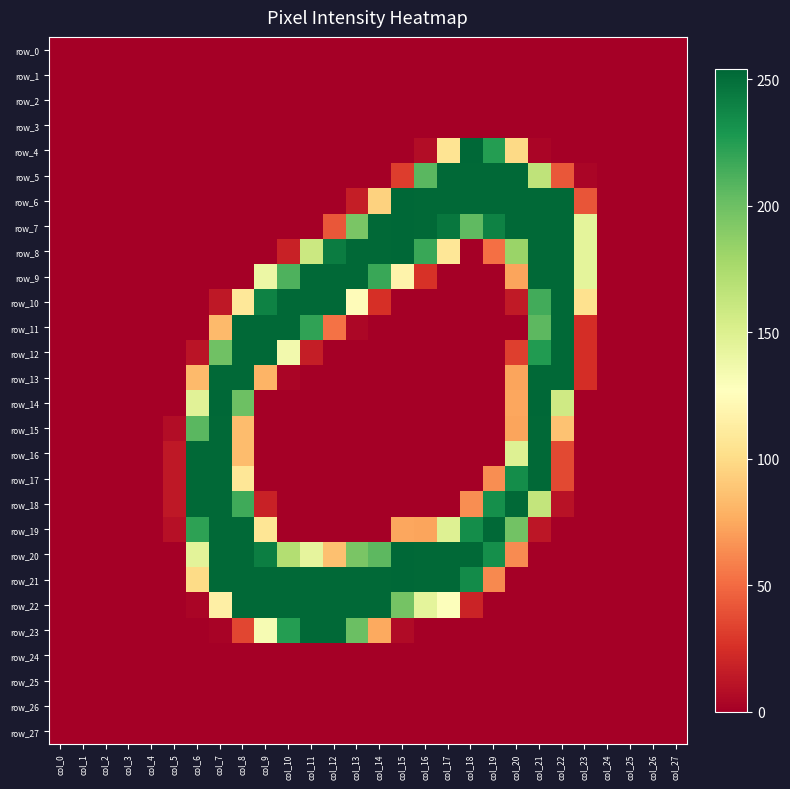

Rank the categories by row_23 value from highest to lowest.

col_11, col_12, col_10, col_13, col_9, col_14, col_8, col_15, col_7, col_0, col_1, col_2, col_3, col_4, col_5, col_6, col_16, col_17, col_18, col_19, col_20, col_21, col_22, col_23, col_24, col_25, col_26, col_27